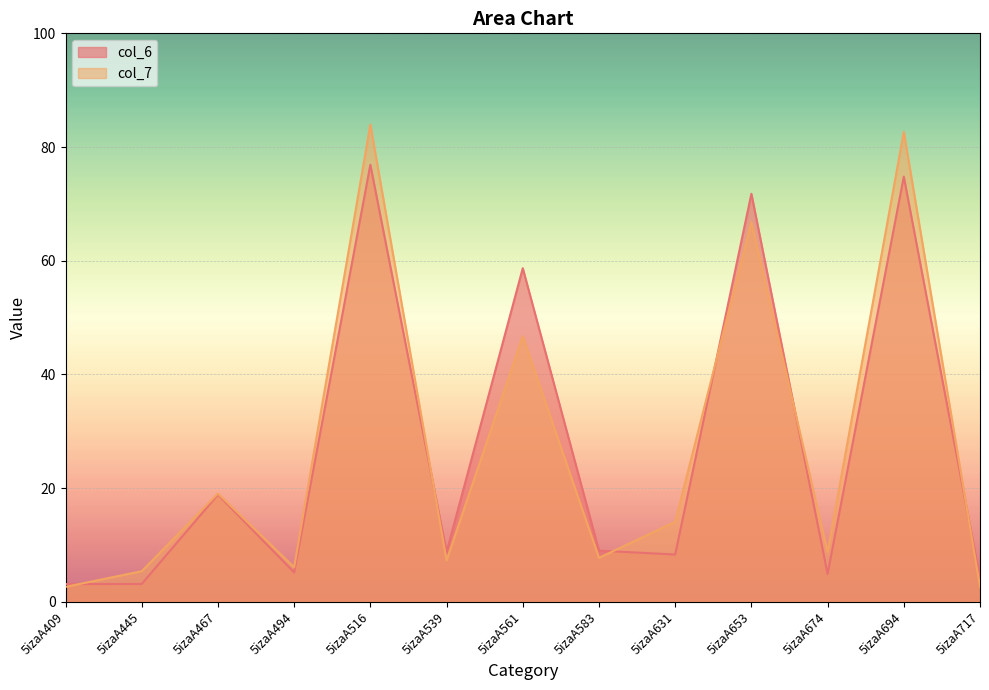

Rank the series by their maximum value, from highest to lowest.

col_7, col_6